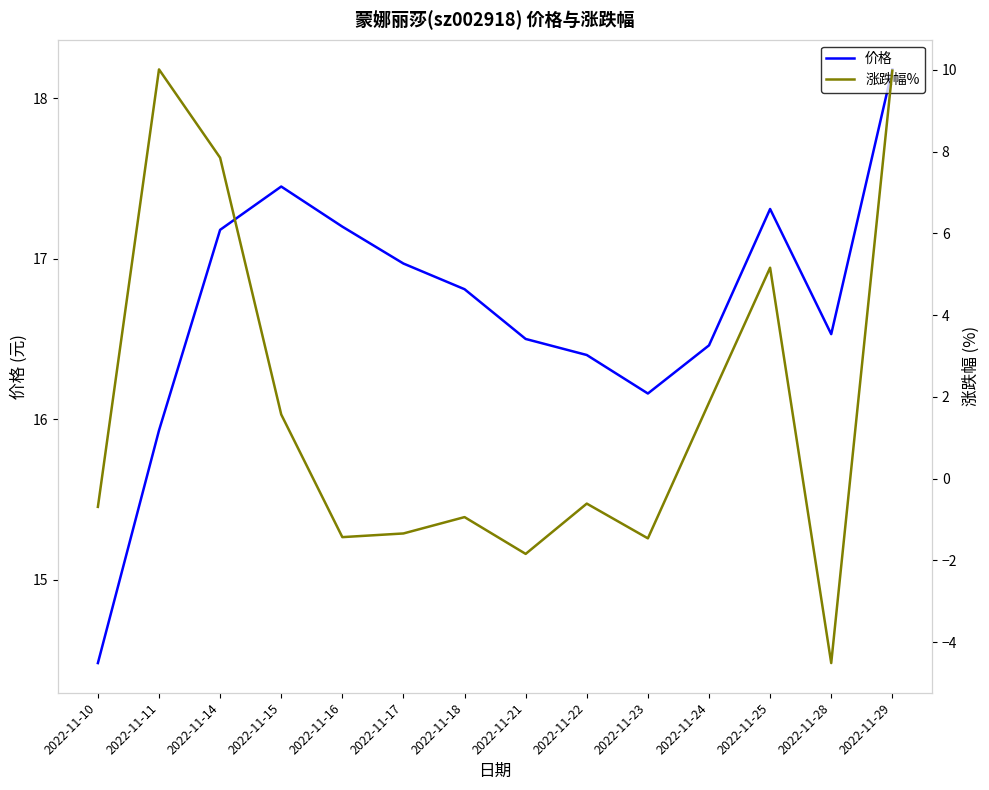

Is the value of 涨跌幅% at 2022-11-15 greater than the value of 价格 at 2022-11-14?

No